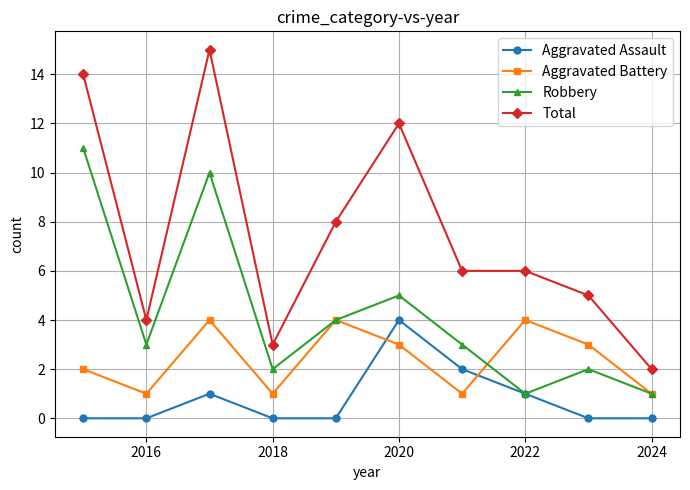

Which series has the widest spread of values?

Total